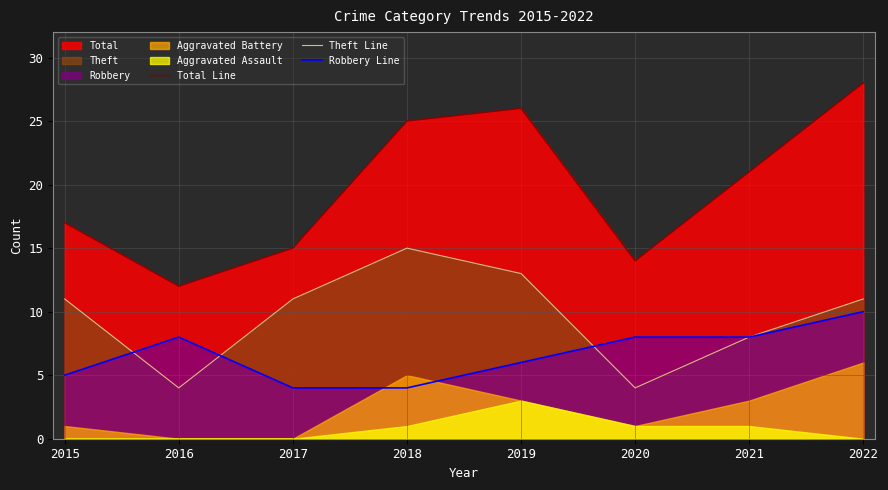

True or false: Theft Line and Total Line intersect in this chart.

False